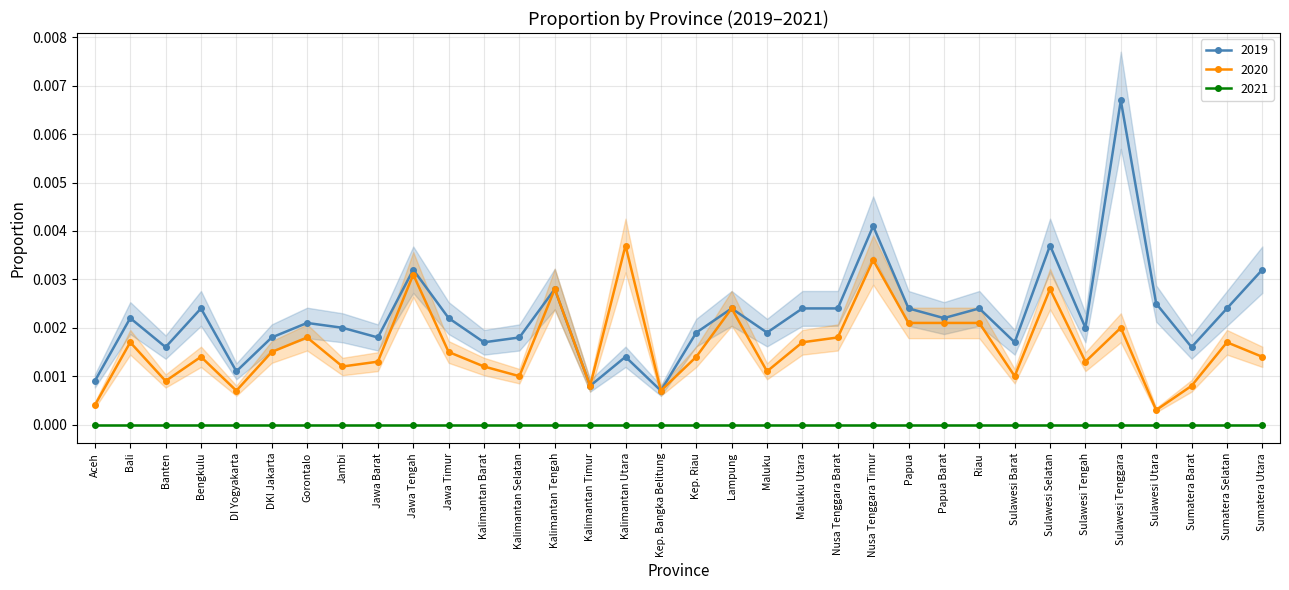

True or false: 2019 and 2020 cross at least once.

False